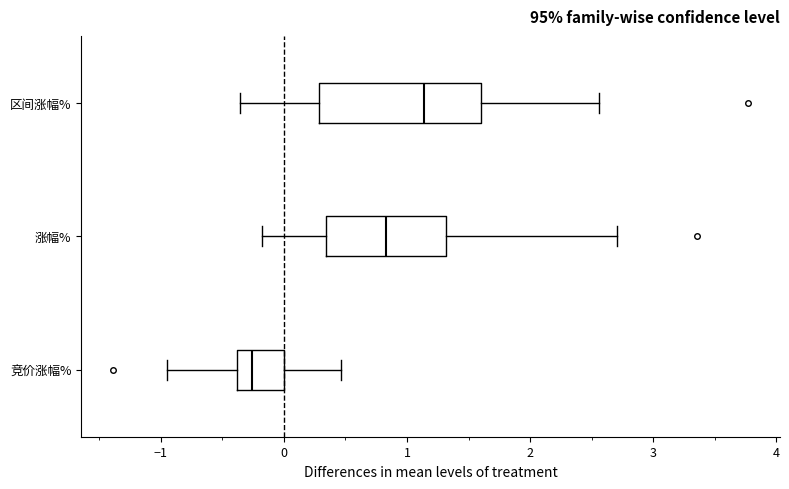

Which box is the widest, from its left edge to its right edge?

区间涨幅%